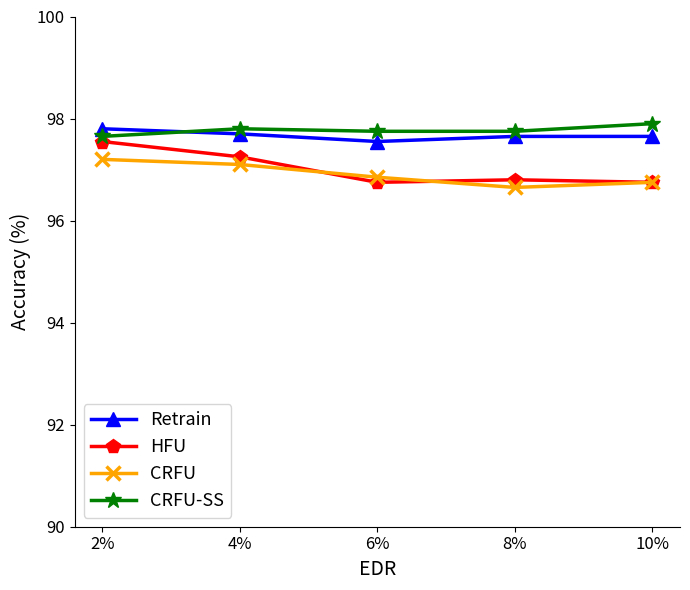

What is the greatest value displayed?

97.9